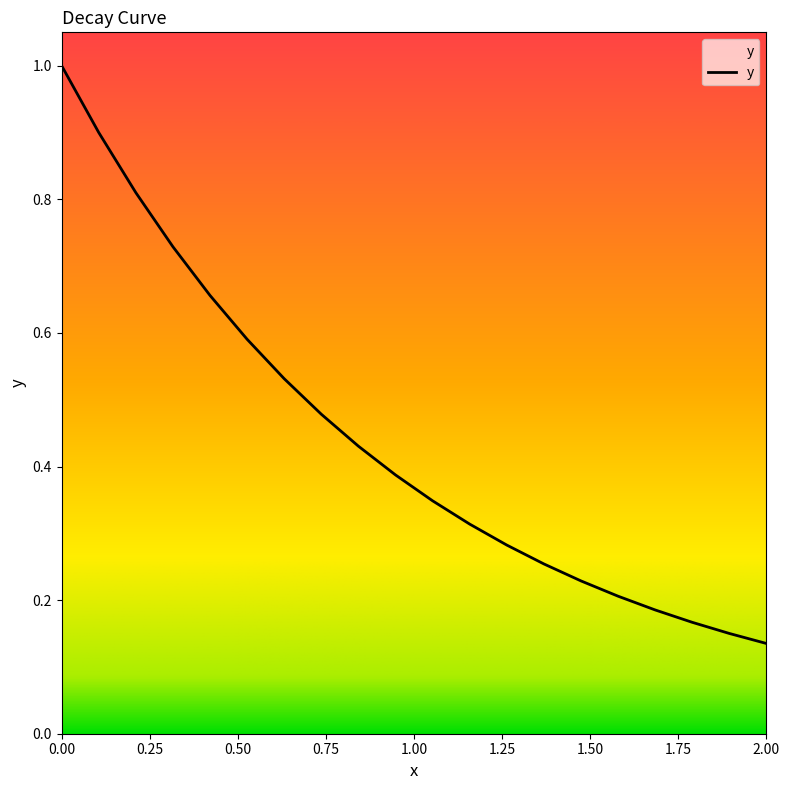

What is the difference between the maximum and minimum values?

0.9